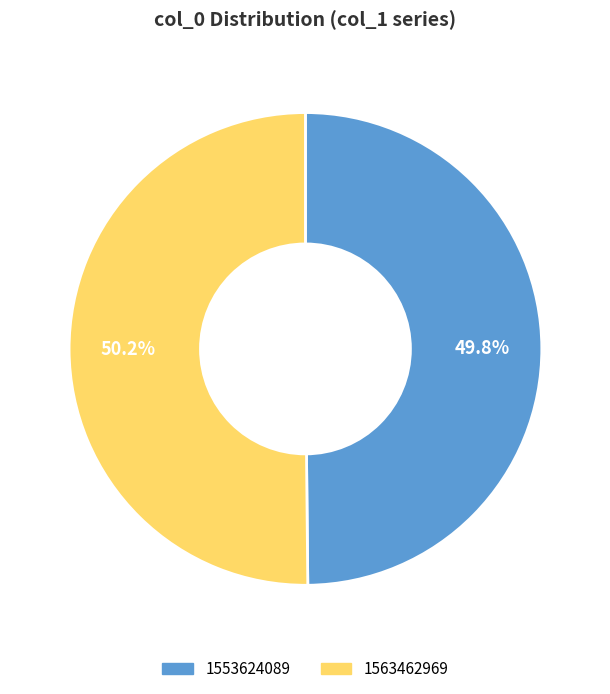

To the nearest percent, what is the difference between the largest and smallest slice percentages?

0%